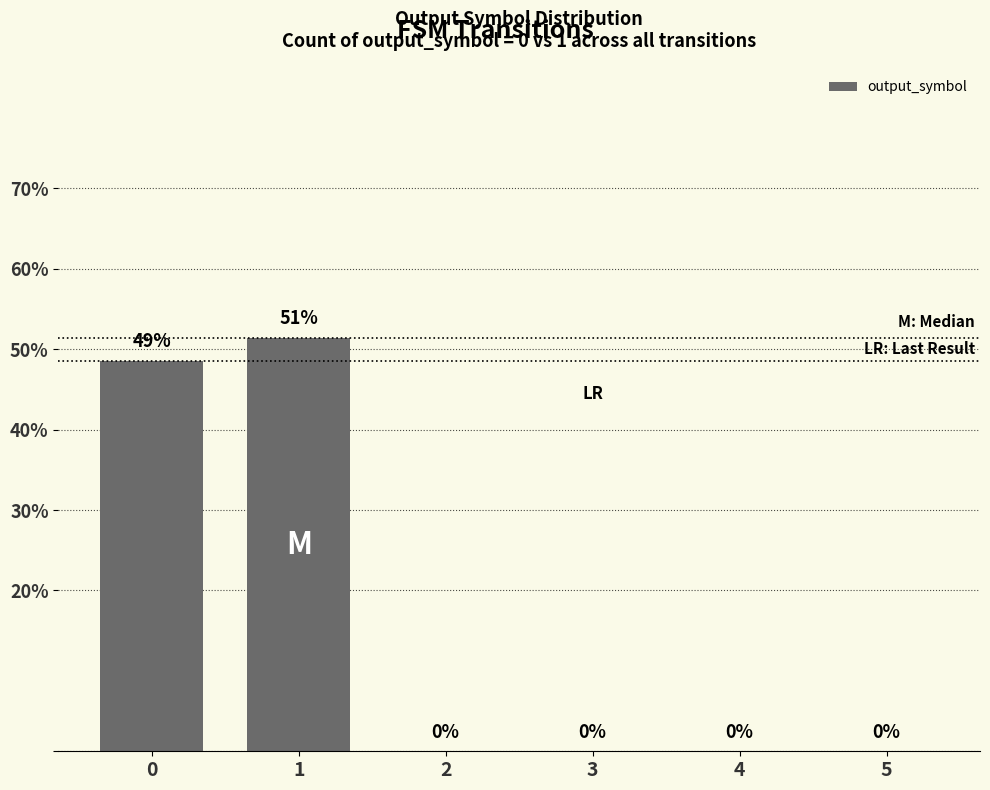

What is the maximum value shown in the chart?

51.4